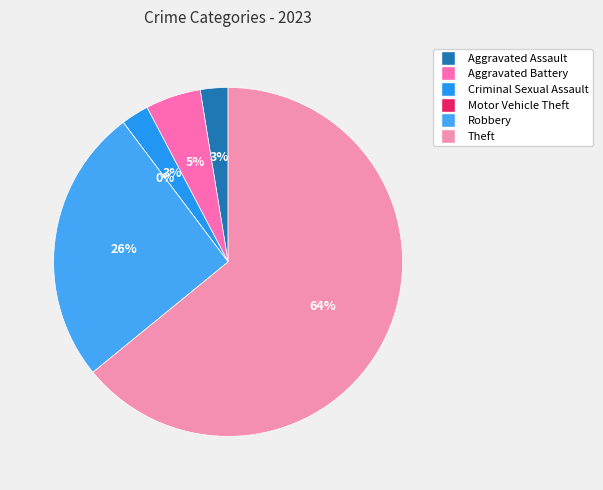

Does any single category account for the majority?

Yes